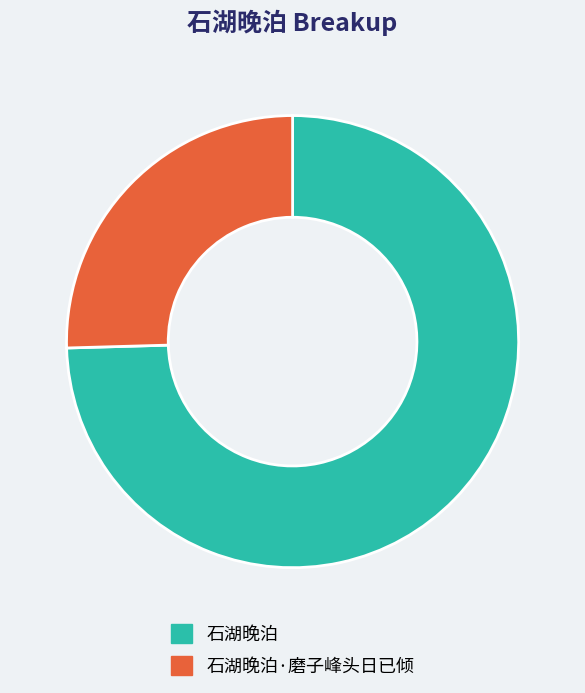

Which slice is the largest?

石湖晚泊